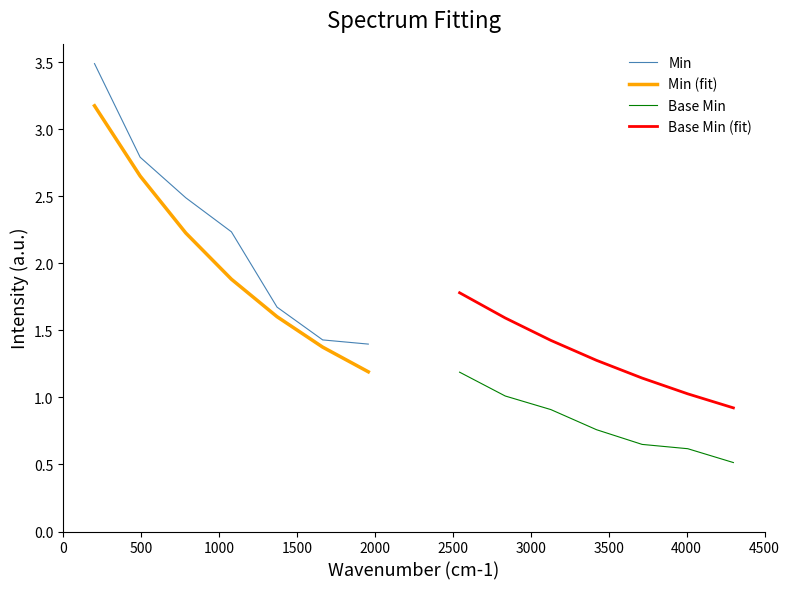

True or false: Base Min (fit) and Min (fit) intersect in this chart.

False